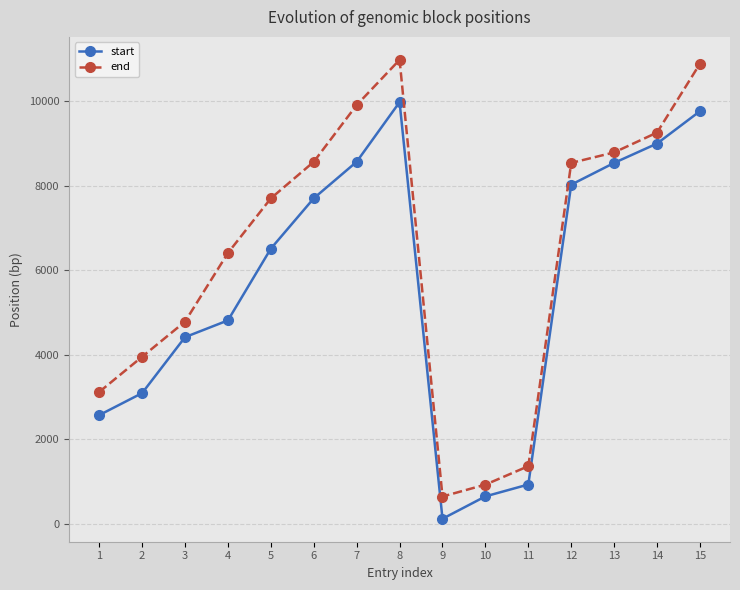

How many values in the start series are below 6508?

7